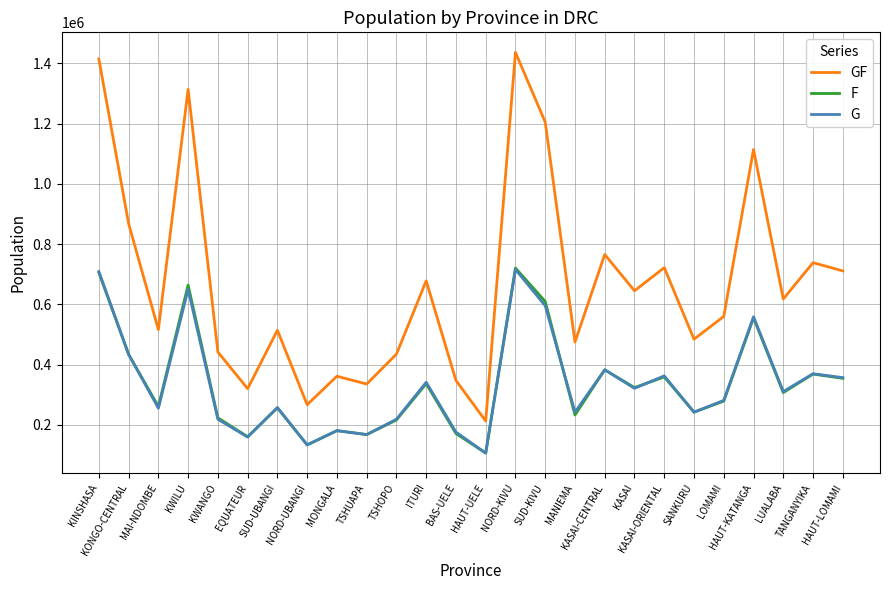

Which series has the largest total across all categories?

GF